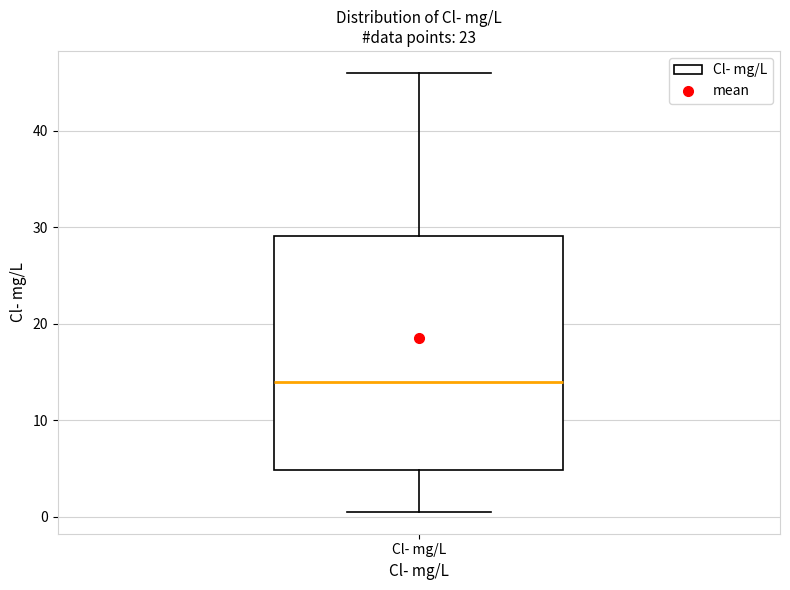

Transcribe this box plot: give where the median line is, the range the box spans, and where the two whiskers end, as read against the y-axis. The values are not printed on the chart, so give them approximately, as read against the axis.

median 14, box 5 to 29, whiskers 0 to 46